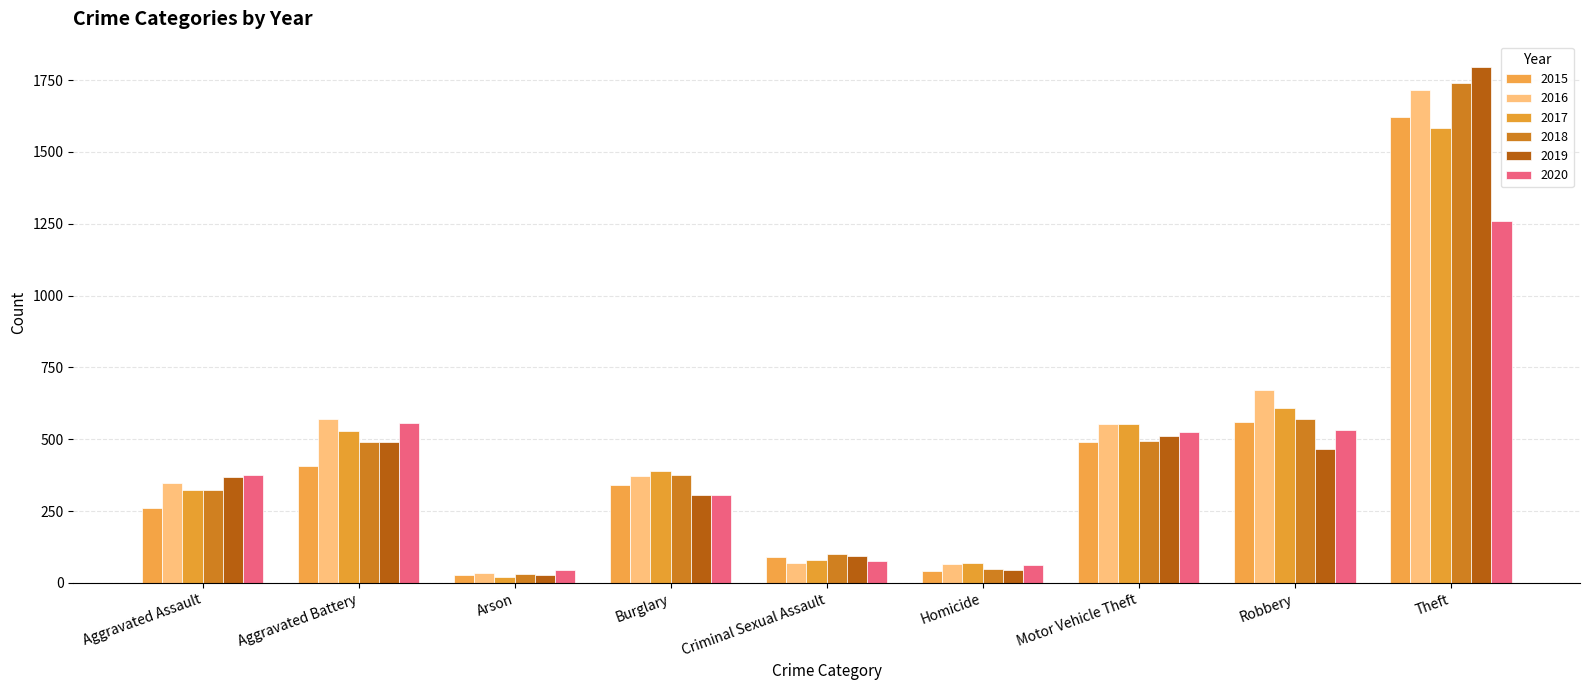

Which series changed the most between Burglary and Theft?

2019